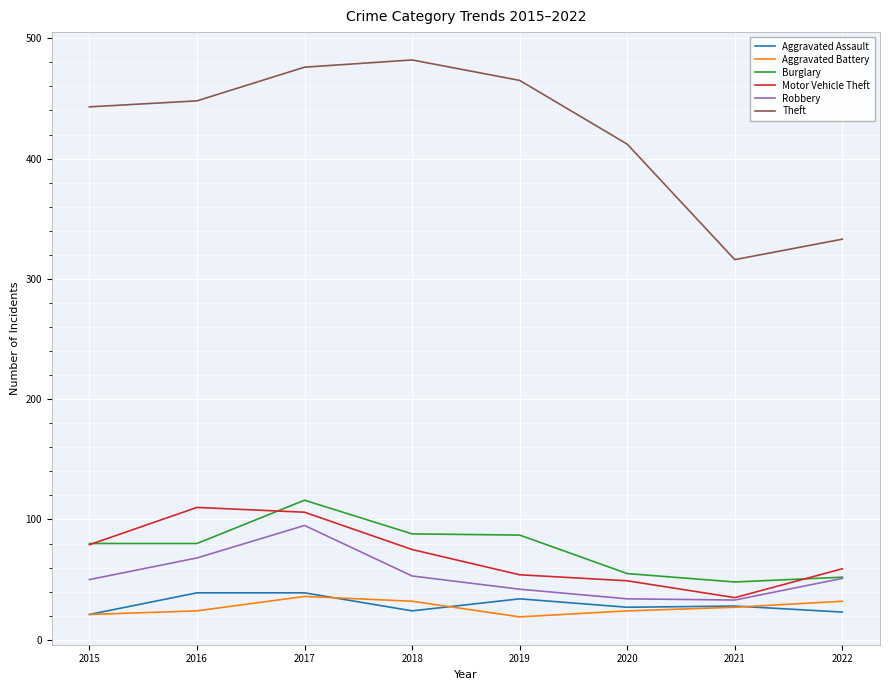

Which label corresponds to the largest value in the chart?

2018